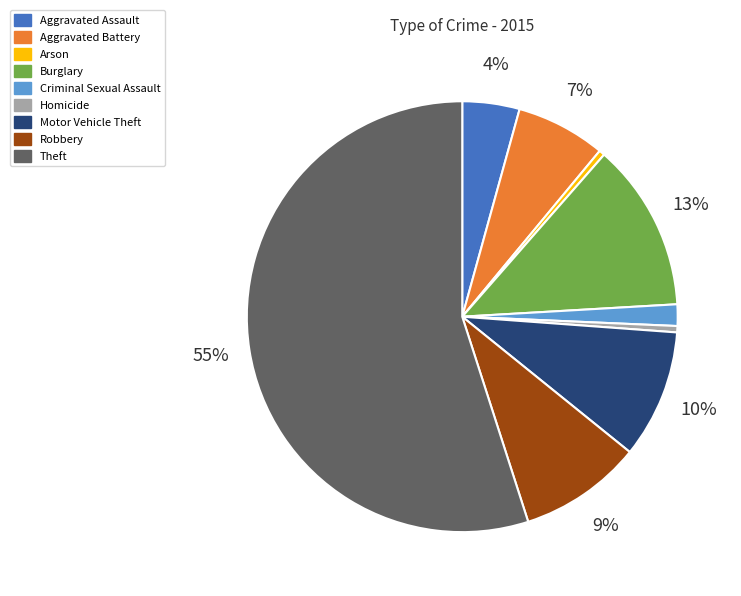

What is the largest slice in the pie chart?

Theft